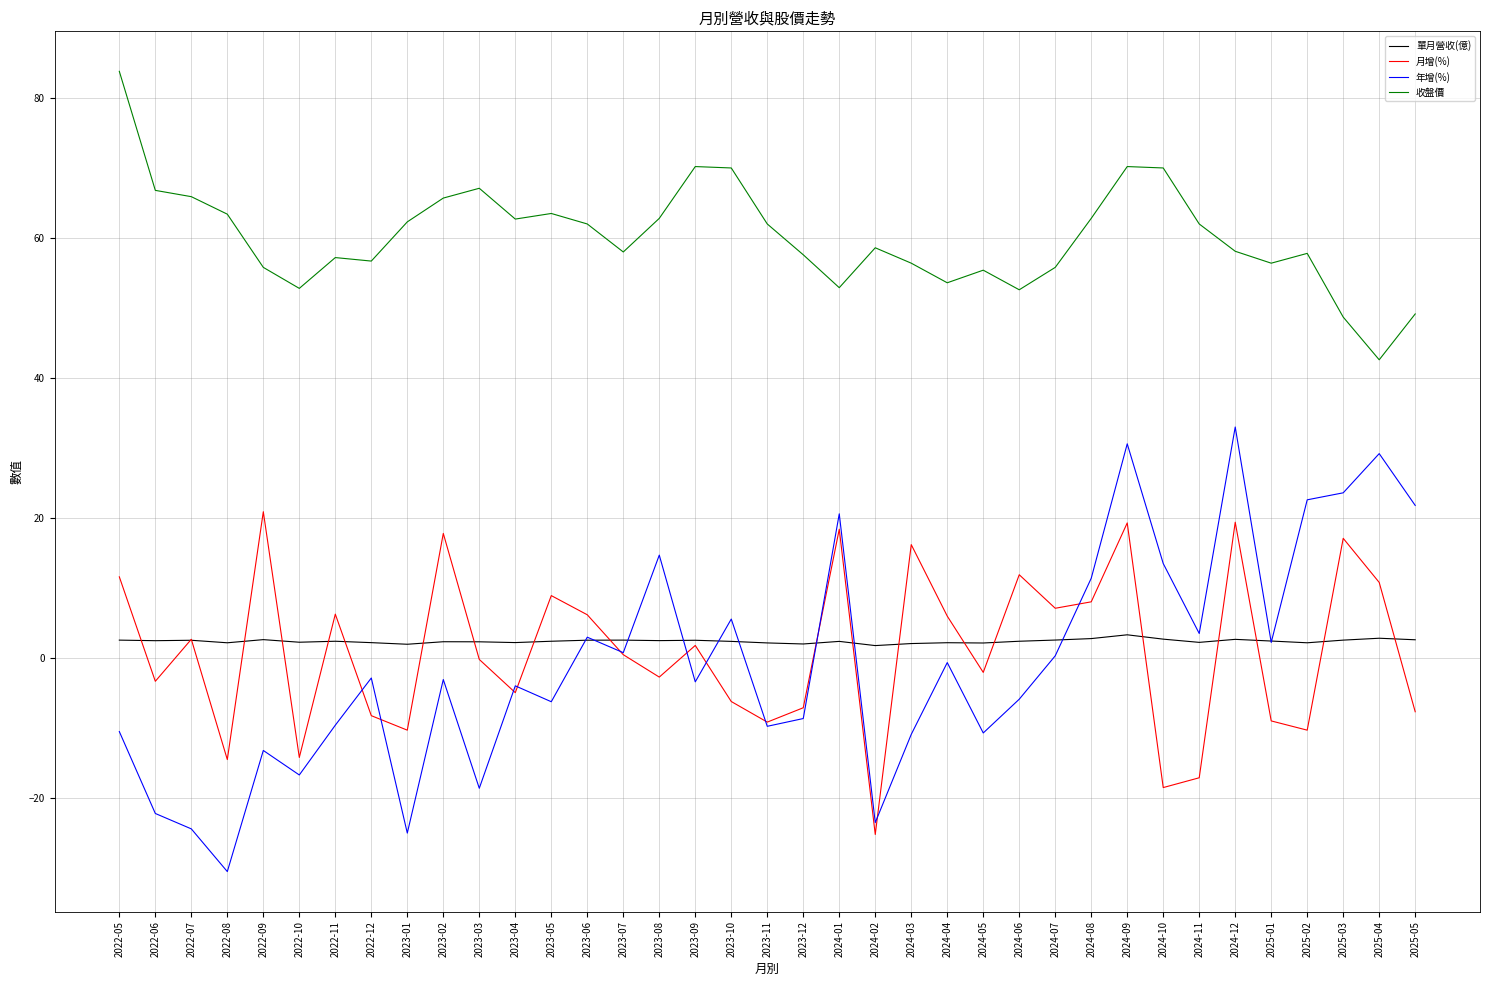

Is it true that 月增(%) equals -9.0 at 2025-01?

True